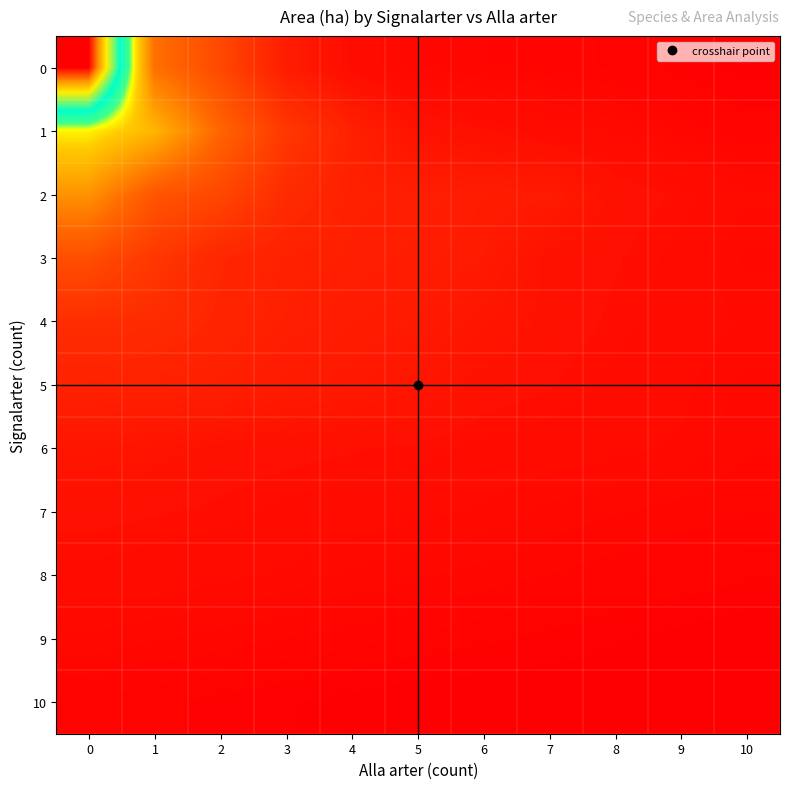

Reading right to left, what are all the values shown in this chart?

0: 10=0.1	9=0.3	8=0.5	7=0.6	6=0.7	5=0.9	4=1.5	3=3.2	2=8.1	1=12.3	0=45.2
1: 10=0.5	9=0.8	8=1.2	7=1.4	6=1.8	5=2.1	4=3.7	3=6.3	2=11.2	1=18.4	0=22.1
2: 10=1.3	9=1.7	8=2.0	7=3.1	6=3.2	5=3.5	4=3.6	3=4.9	2=7.9	1=9.5	0=15.3
3: 10=1.0	9=1.5	8=1.8	7=2.0	6=3.0	5=3.3	4=3.5	3=3.7	2=4.3	1=6.2	0=8.7
4: 10=1.2	9=1.4	8=1.7	7=2.0	6=2.5	5=3.0	4=3.2	3=3.5	2=4.1	1=4.9	0=5.1
5: 10=1.0	9=1.3	8=1.5	7=1.8	6=2.0	5=2.5	4=2.9	3=3.1	2=3.5	1=3.7	0=3.8
6: 10=0.9	9=1.2	8=1.3	7=1.4	6=1.5	5=1.7	4=1.8	3=1.9	2=2.0	1=2.3	0=2.5
7: 10=0.7	9=0.8	8=0.9	7=1.0	6=1.2	5=1.3	4=1.4	3=1.5	2=1.7	1=1.8	0=1.9
8: 10=0.4	9=0.5	8=0.6	7=0.7	6=0.8	5=0.9	4=1.0	3=1.2	2=1.3	1=1.4	0=1.5
9: 10=0.0	9=0.1	8=0.2	7=0.3	6=0.4	5=0.5	4=0.6	3=0.7	2=0.8	1=0.9	0=1.0
10: 10=0.0	9=0.0	8=0.0	7=0.0	6=0.0	5=0.0	4=0.1	3=0.2	2=0.3	1=0.4	0=0.5